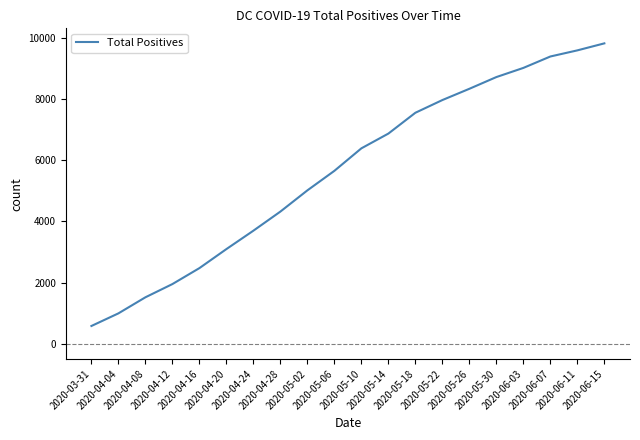

What is the change in value from 2020-04-08 to 2020-05-14?

+5348